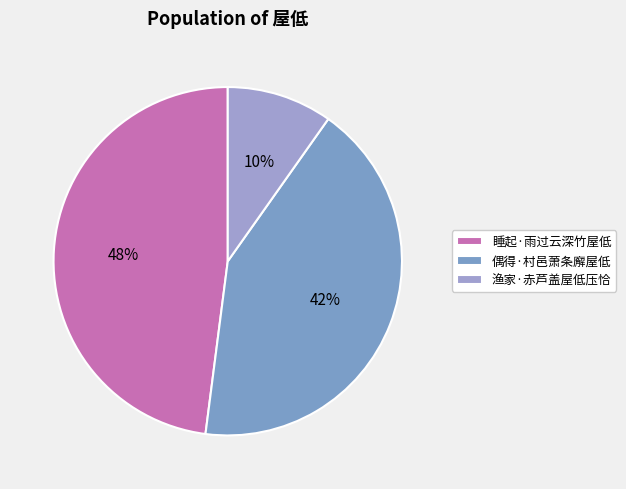

To the nearest percent, what portion does 渔家·赤芦盖屋低压恰 represent?

10%